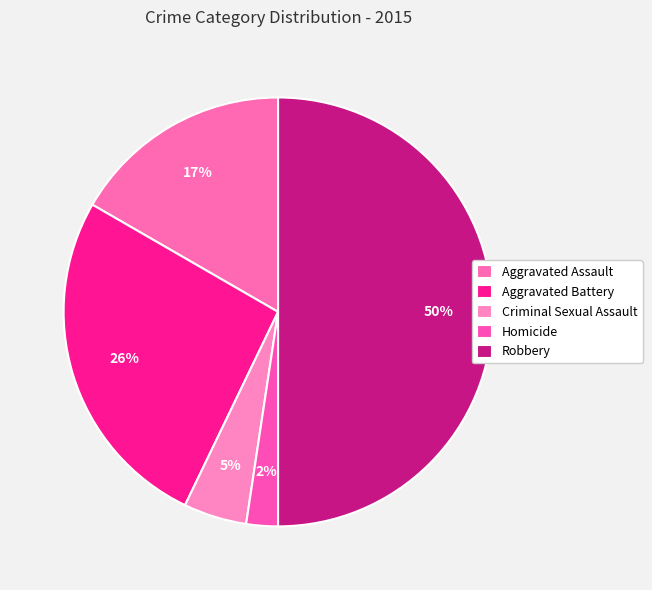

Which has a higher value, Robbery or Aggravated Battery?

Robbery